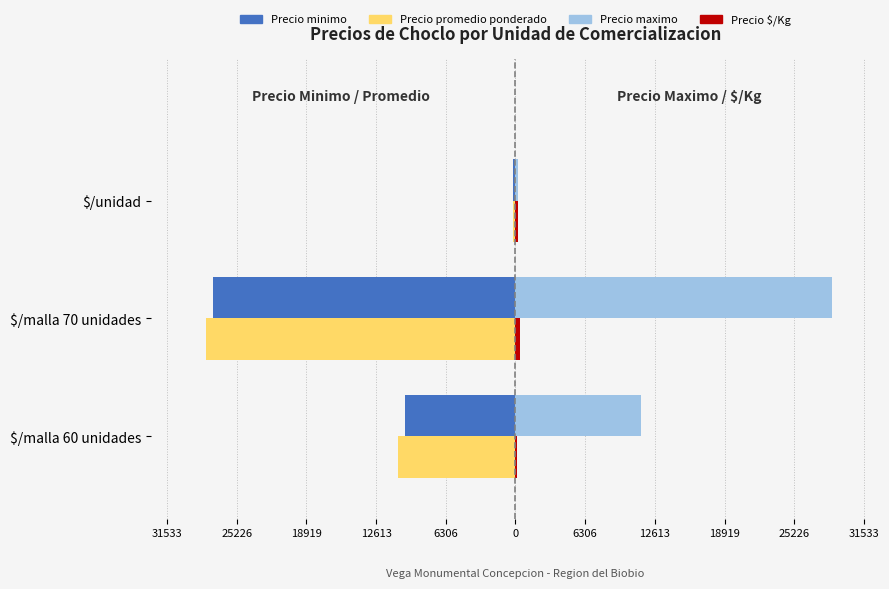

Reading left to right, transcribe all the data shown in this chart.

Precio minimo: -10000	-27333	-228
Precio promedio ponderado: -10600	-28000	-243
Precio maximo: 11333	28667	258
Precio $/Kg: 177	436	243